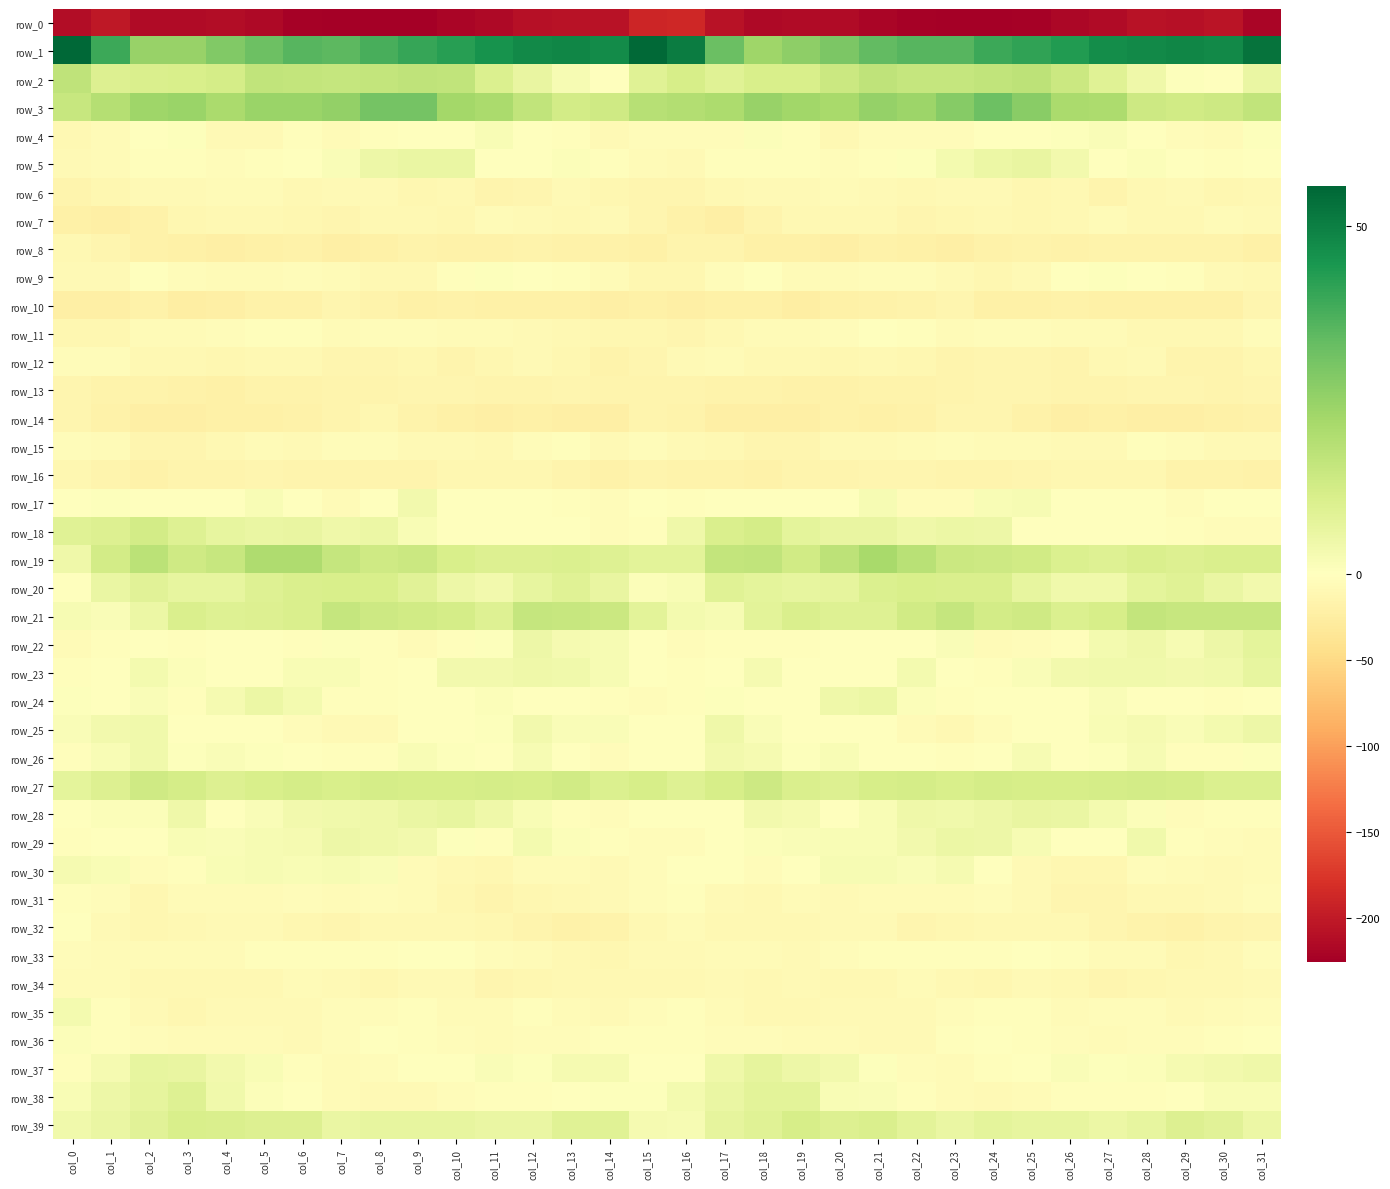

Which series has the widest spread of values?

row_0